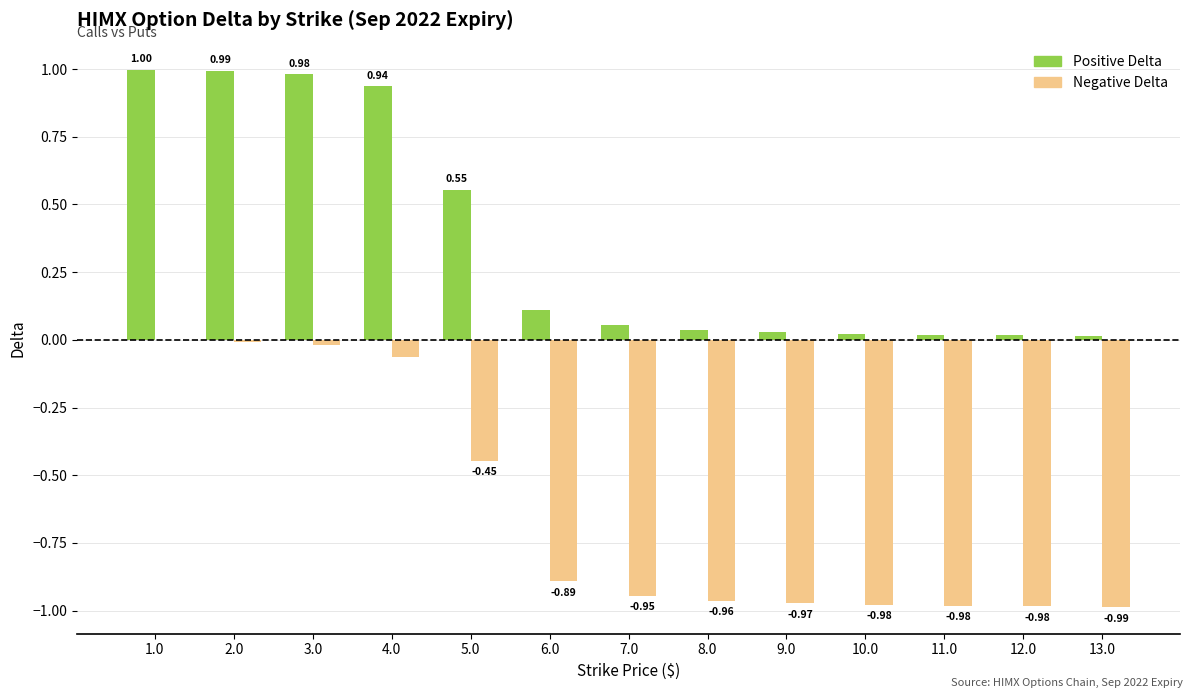

What is the spread (max minus min) of values at 13.0?

1.0